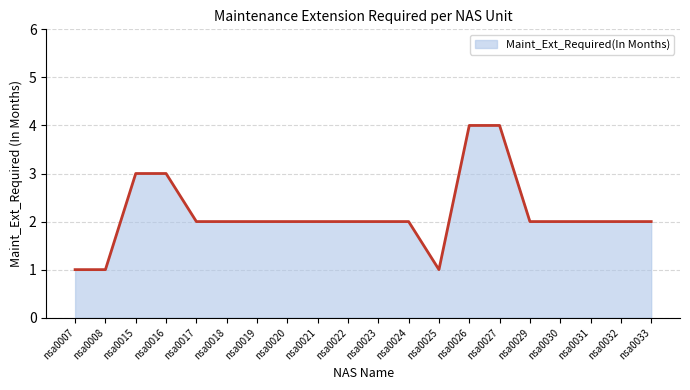

What is the maximum value shown in the chart?

4